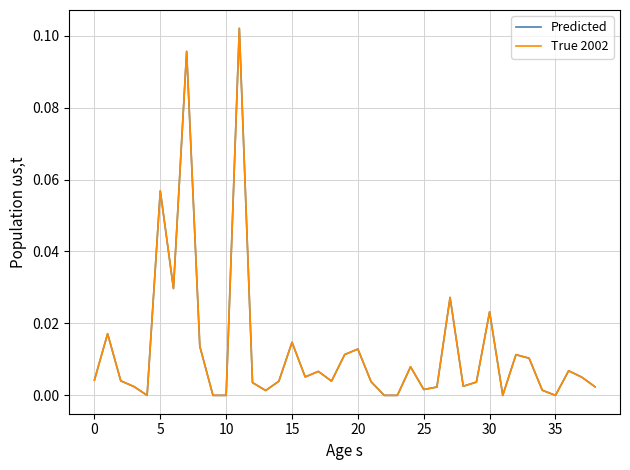

What is the sum of all Predicted values?

0.5